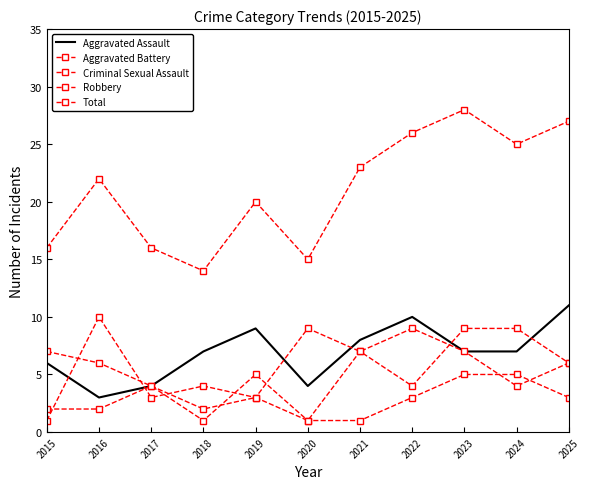

At how many categories does at least one series exceed 9?

11